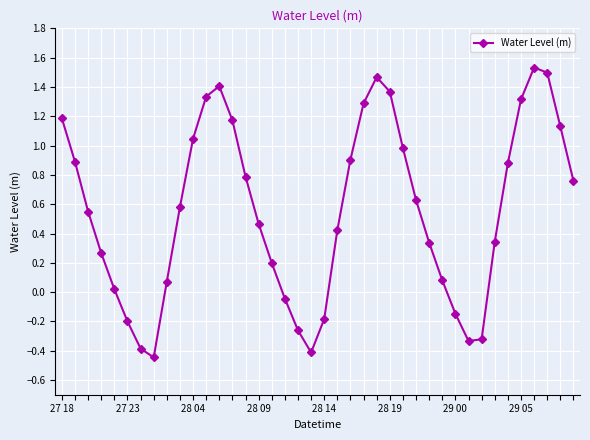

Count the number of data series in this chart.

1